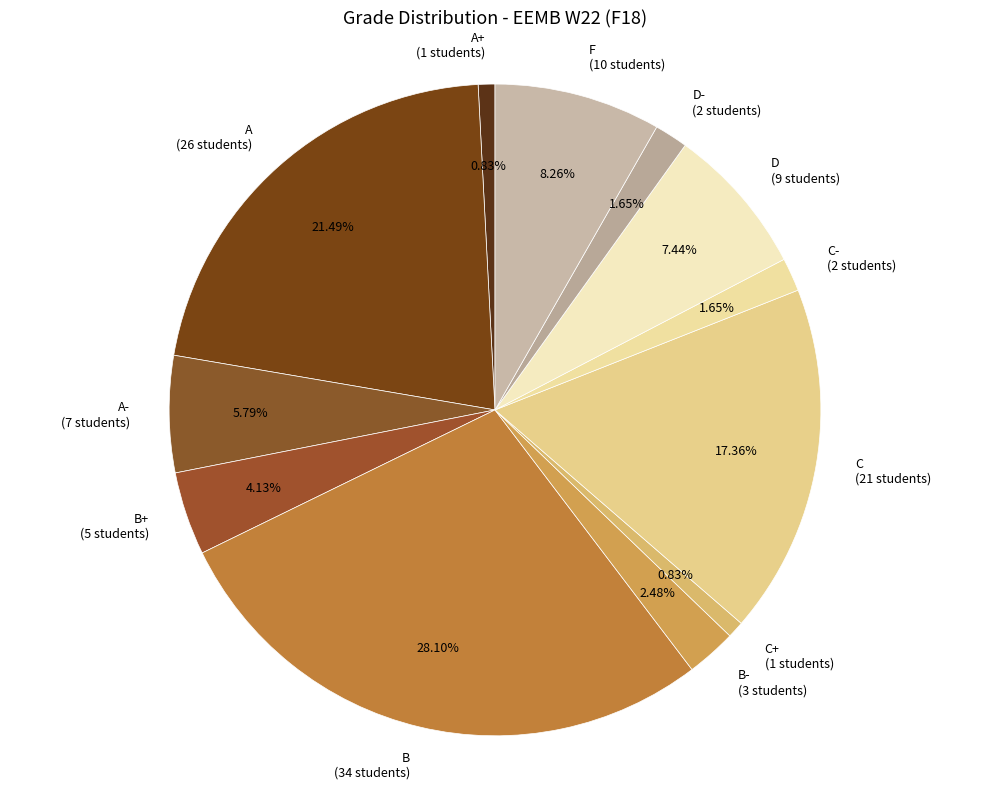

Combined, do D (9 students) and F (10 students) account for over 50%?

No